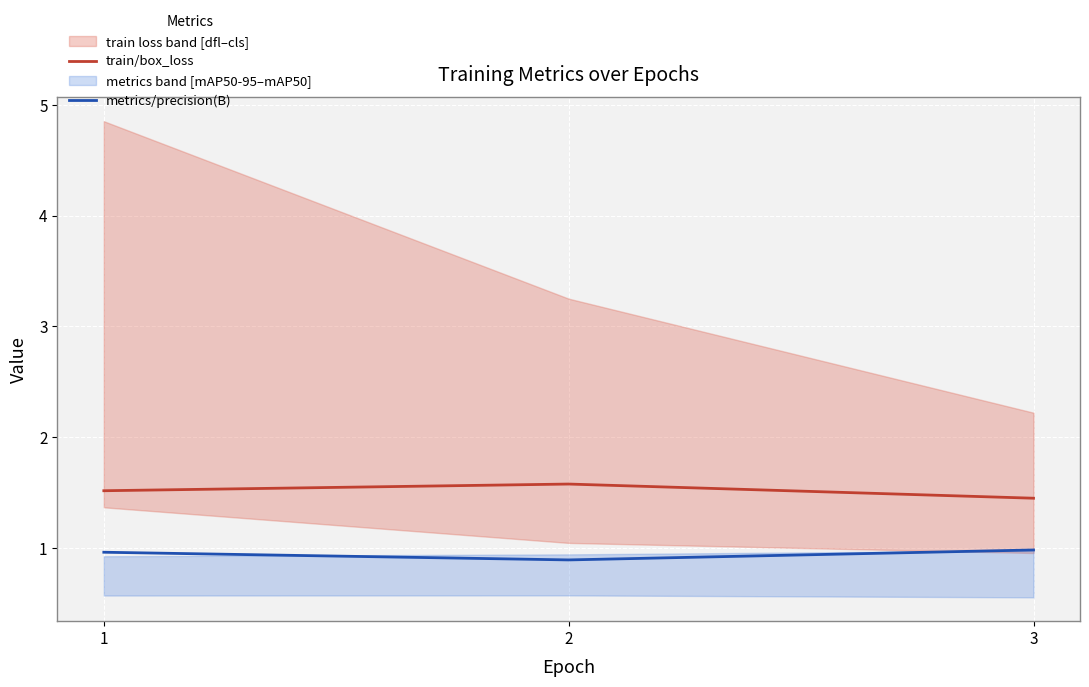

Reading left to right, list all the values displayed in this chart.

train/box_loss: 1=1.5	2=1.6	3=1.5
metrics/precision(B): 1=1.0	2=0.9	3=1.0